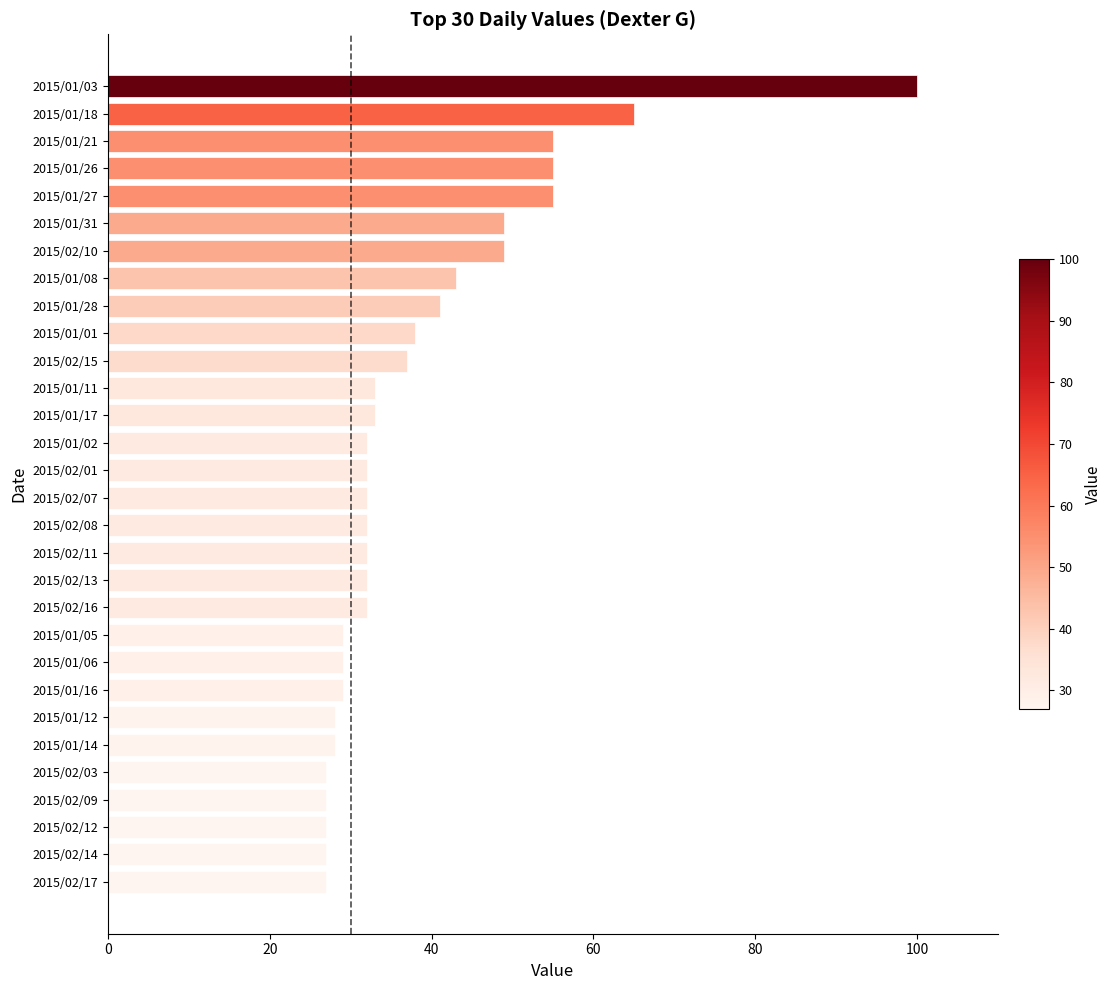

What is the smallest value displayed?

27